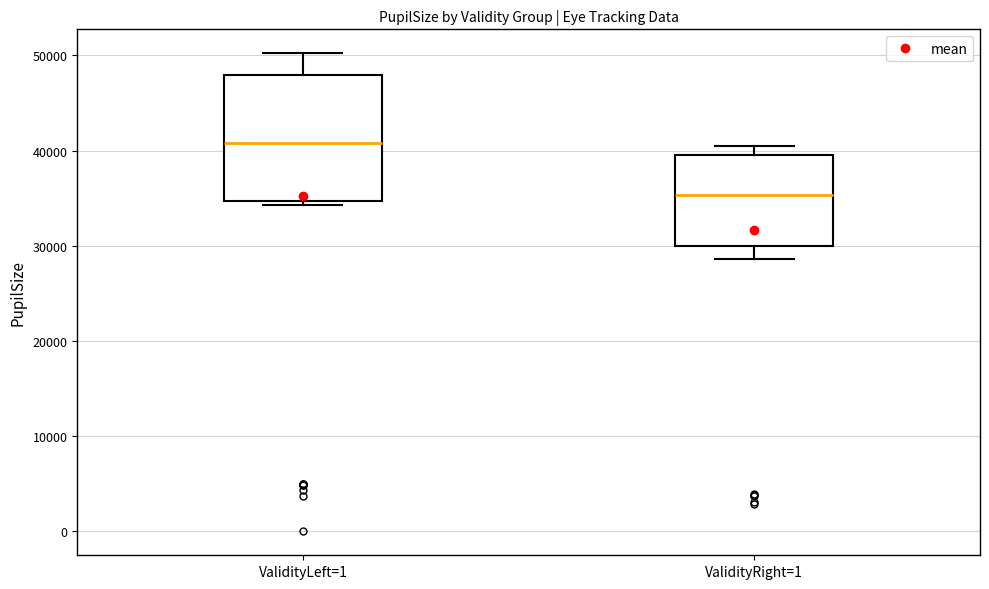

Comparing the boxes themselves (not the whiskers), which one is the tallest?

ValidityLeft=1